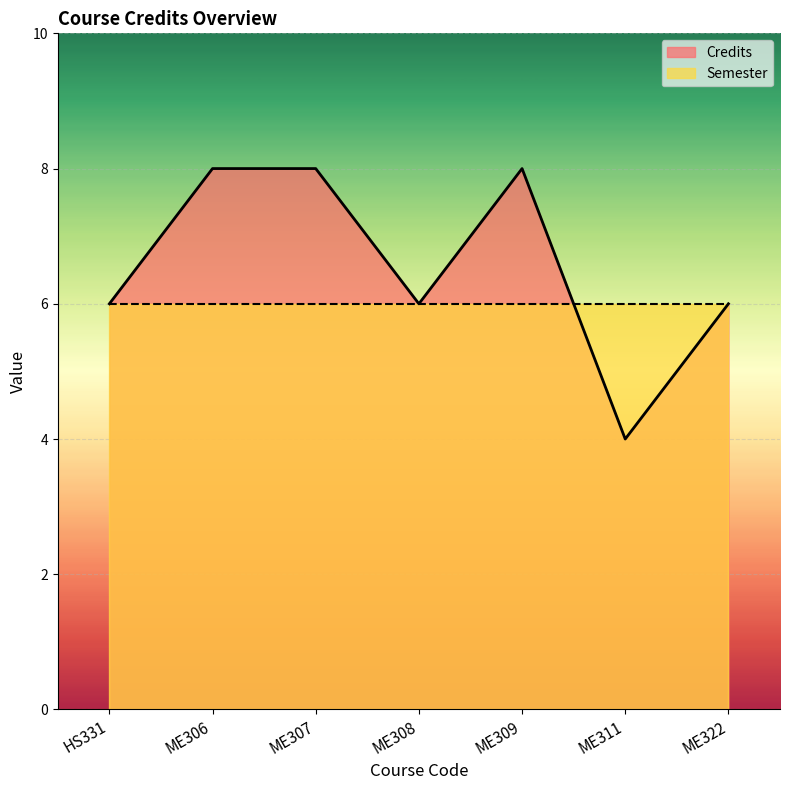

How many data points are less than 6?

1